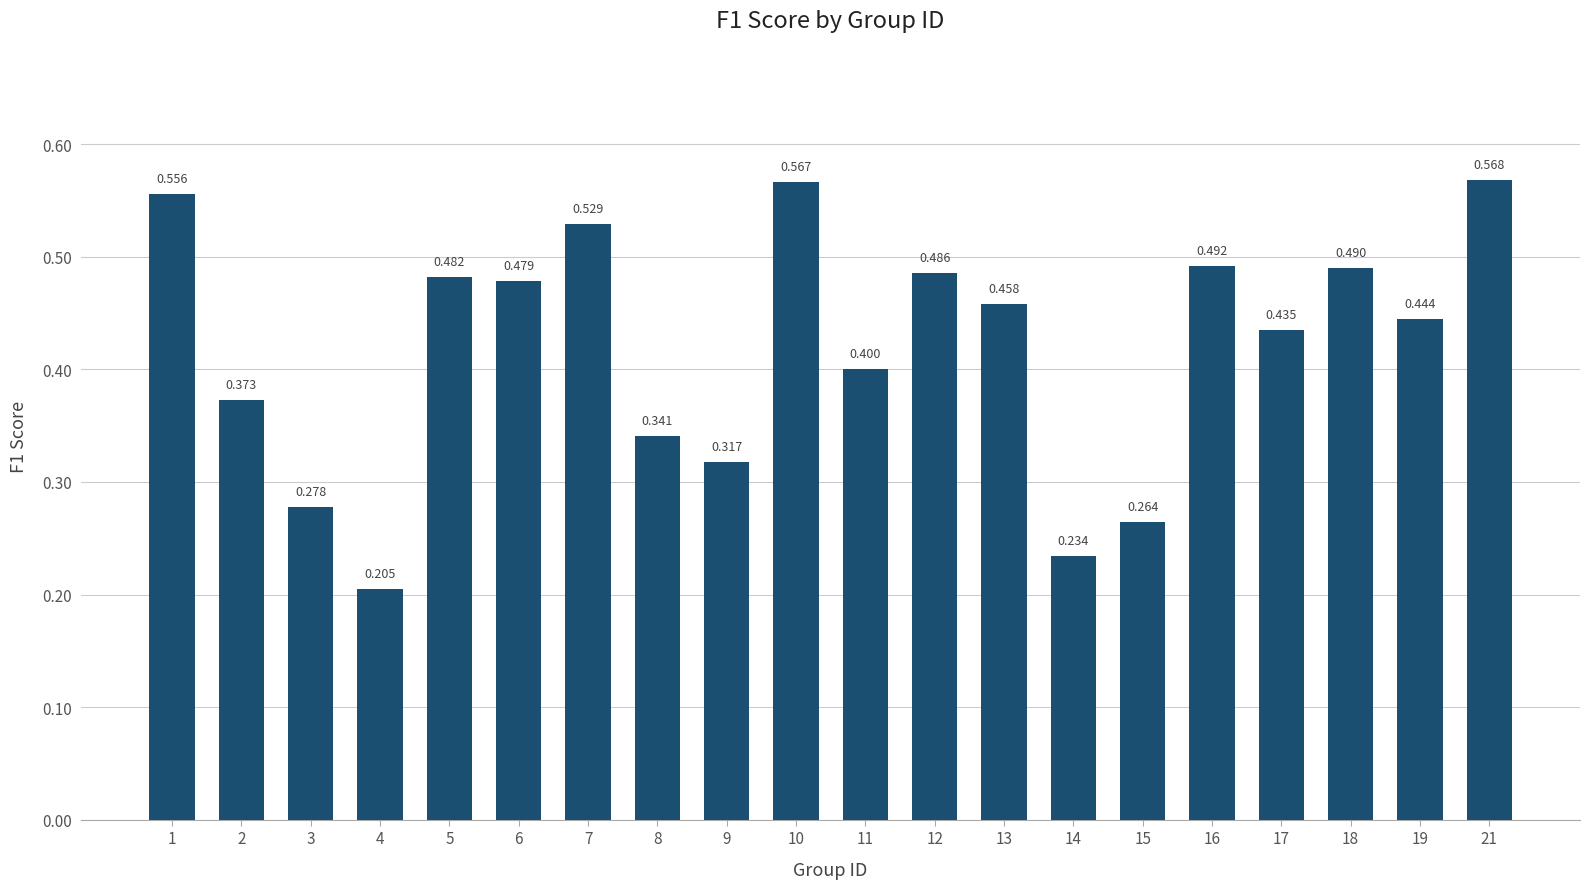

Rank the categories by value from highest to lowest.

21, 10, 1, 7, 16, 18, 12, 5, 6, 13, 19, 17, 11, 2, 8, 9, 3, 15, 14, 4